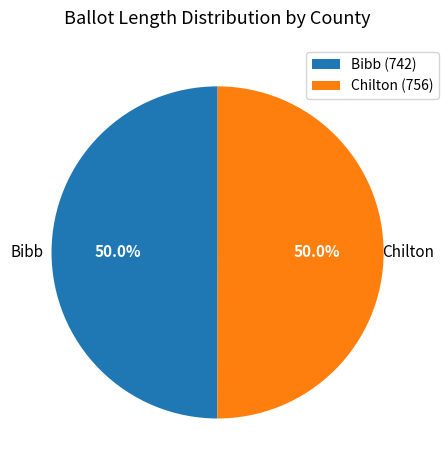

What is the ratio of the value at Bibb (742) to the value at Chilton (756)?

1.0